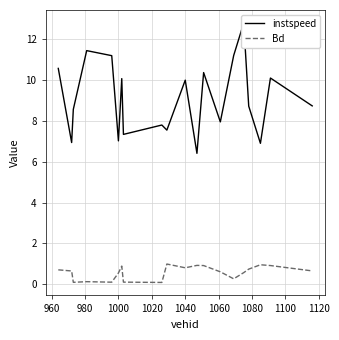

What is the maximum value for Bd?

1.0